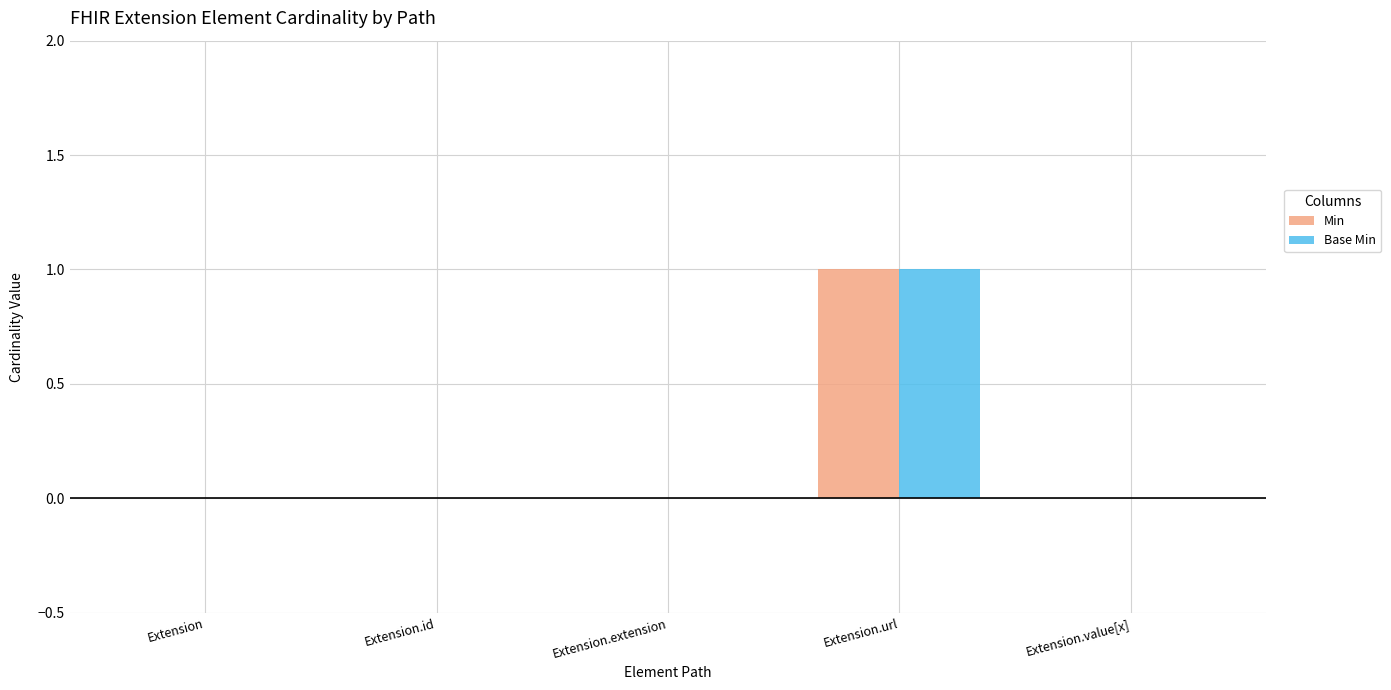

Reading left to right, what are all the values shown in this chart?

Min: Extension=0	Extension.id=0	Extension.extension=0	Extension.url=1	Extension.value[x]=0
Base Min: Extension=0	Extension.id=0	Extension.extension=0	Extension.url=1	Extension.value[x]=0